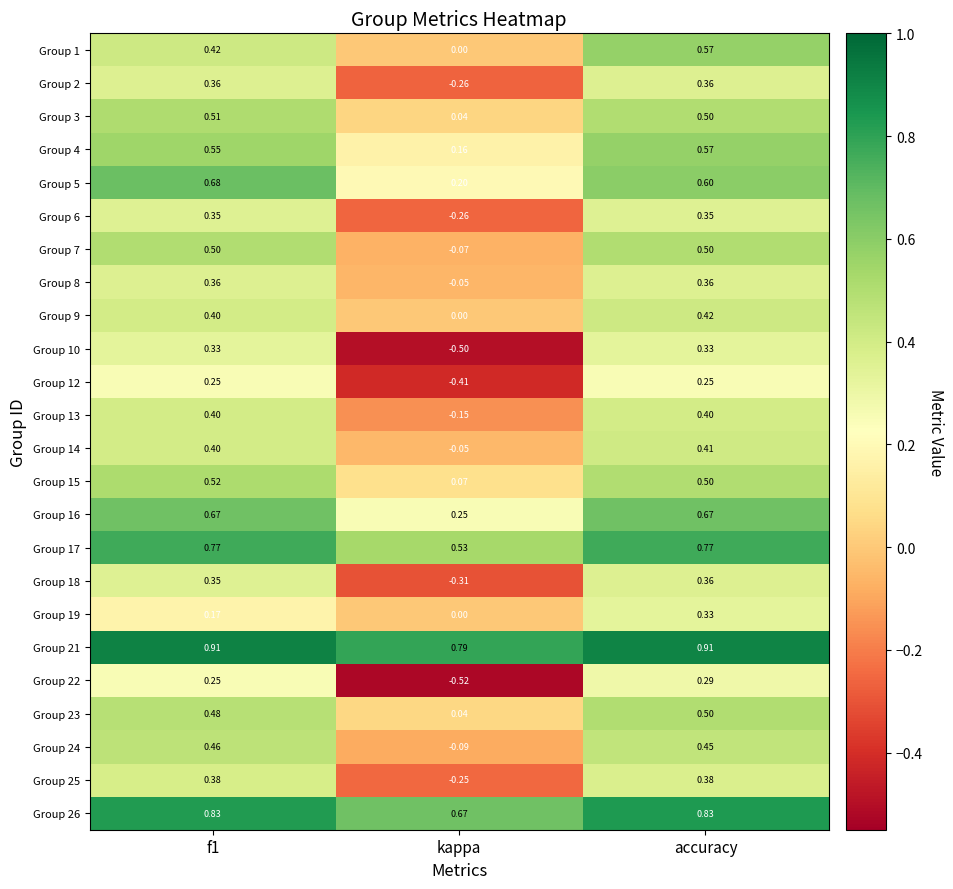

At which label is Group 26 closest to 0?

kappa